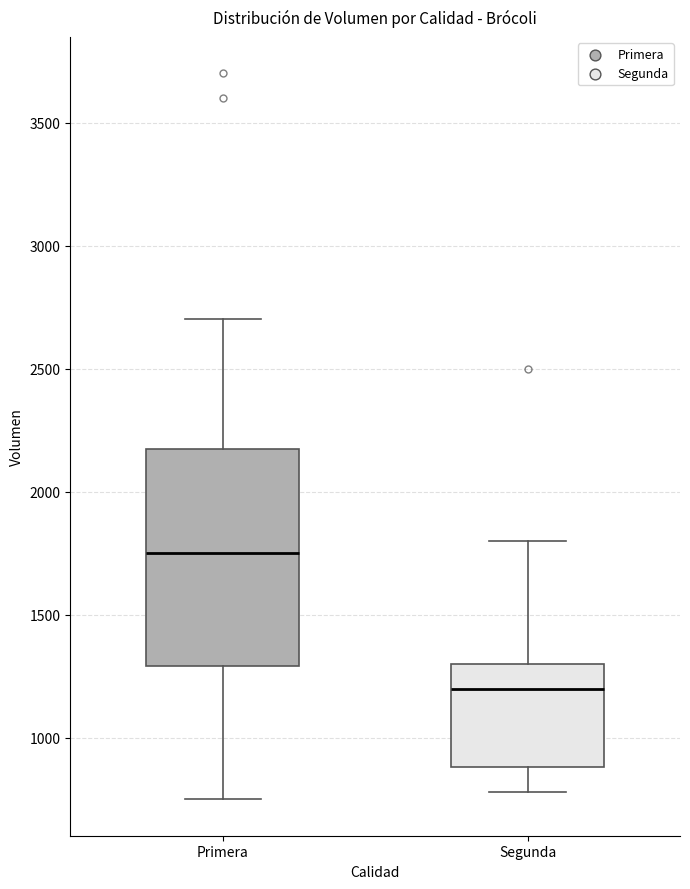

Where does the lower whisker of the box for Segunda end on the y-axis? The values are not printed on the chart, so give them approximately, as read against the axis.

800